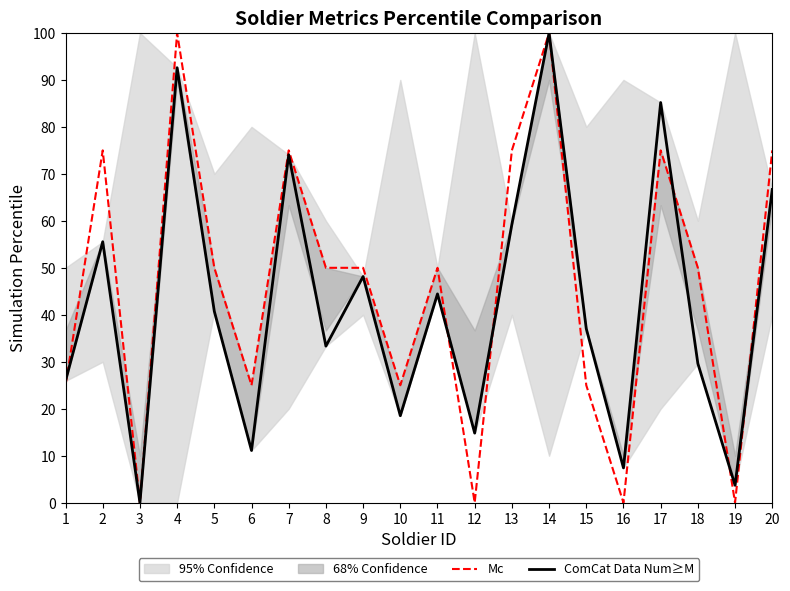

What is the sum of the Mc values at 16 and 4?

100